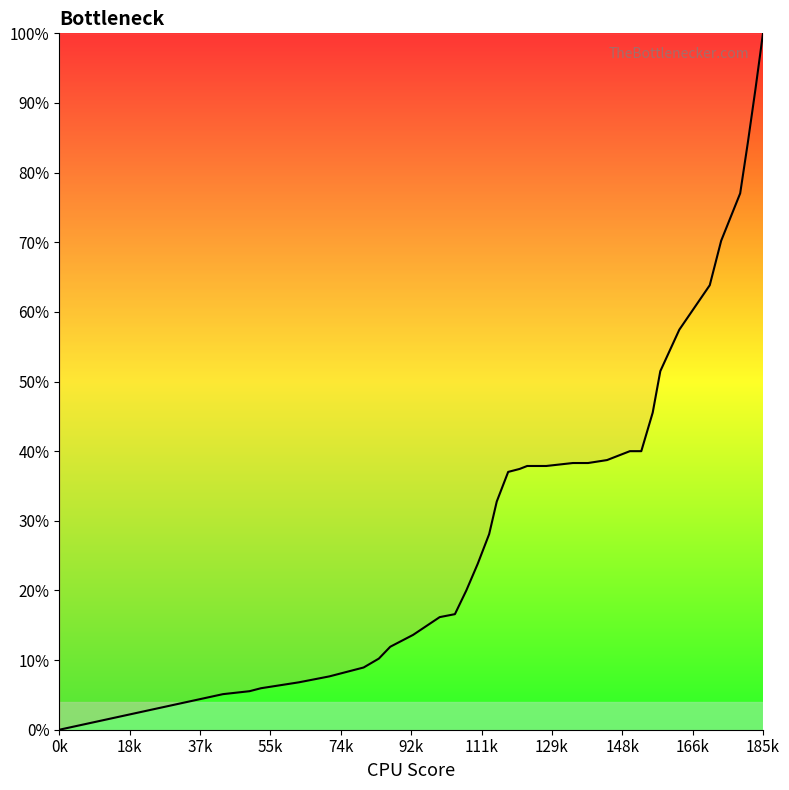

Is this an area chart (filled region under the line)?

Yes